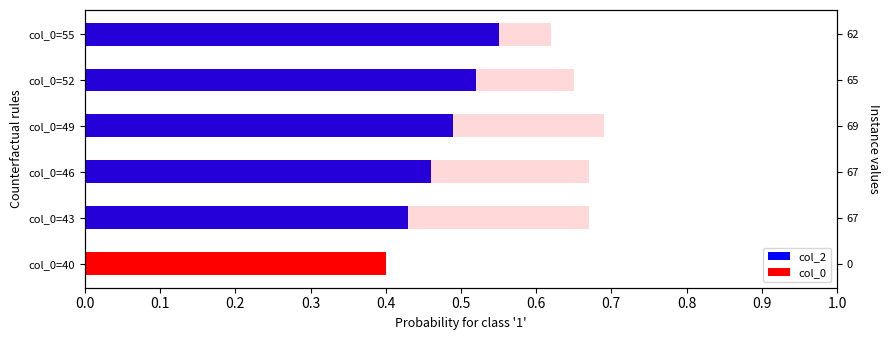

At how many categories does at least one series exceed 0?

6